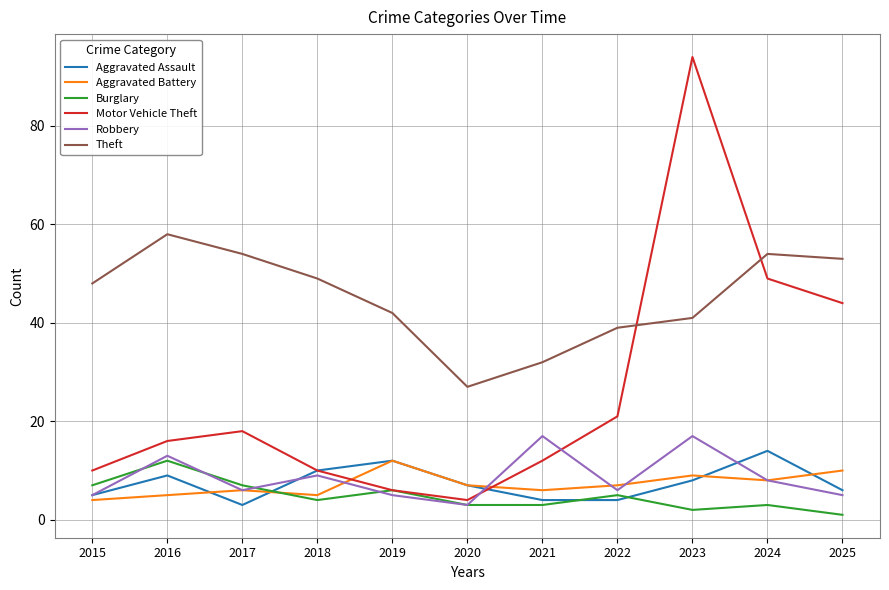

What is the minimum value shown in the chart?

1